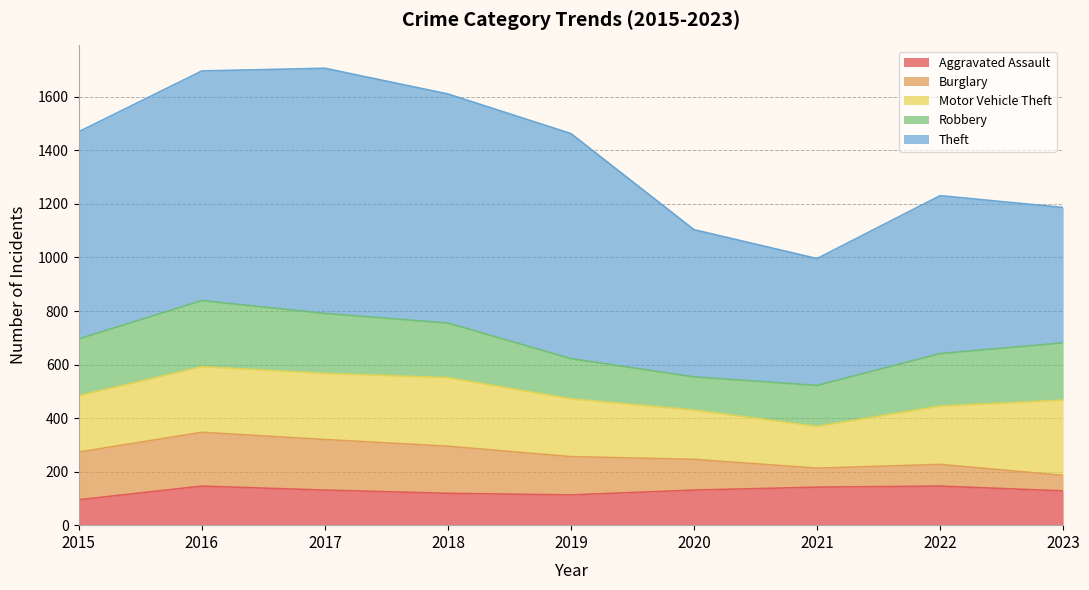

Rank the categories by Aggravated Assault value from highest to lowest.

2016, 2022, 2021, 2017, 2020, 2023, 2018, 2019, 2015